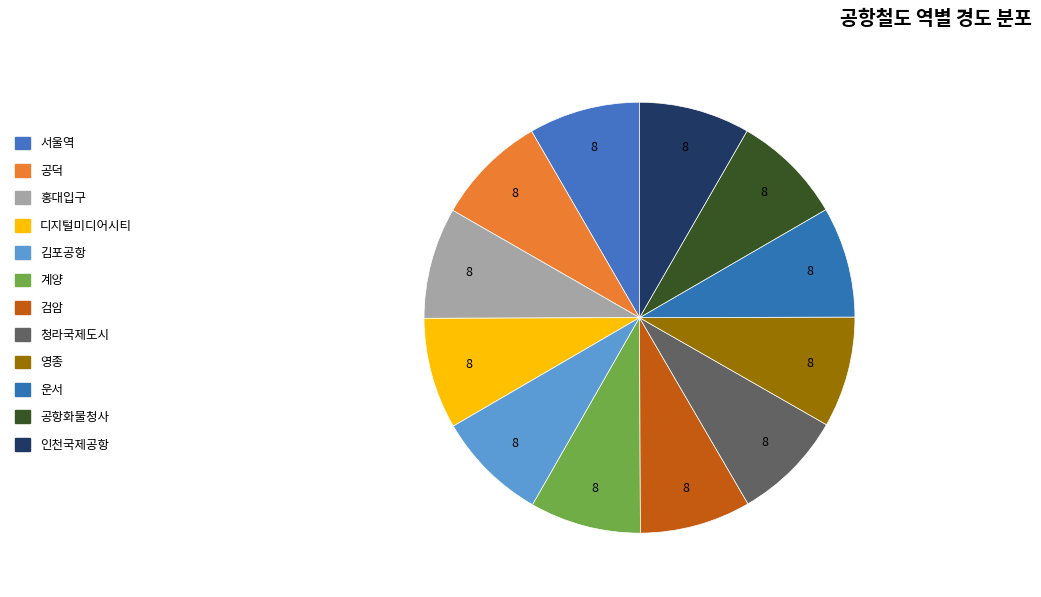

Which slice is the smallest?

인천국제공항